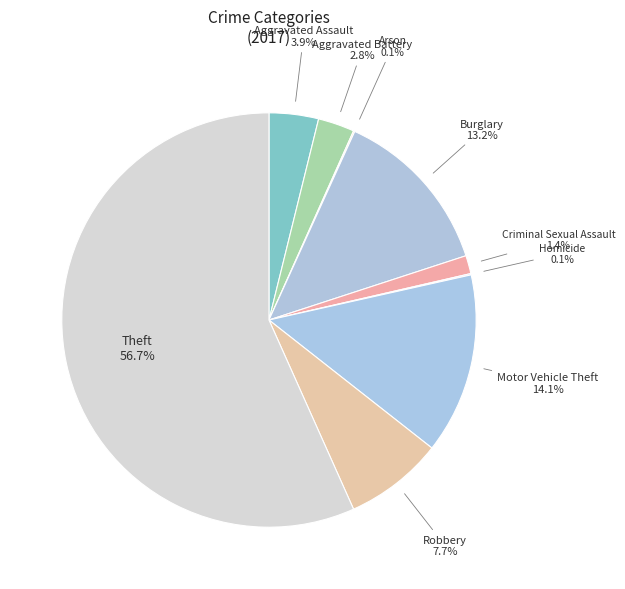

What percentage is NOT represented by Aggravated Battery?

97.2%